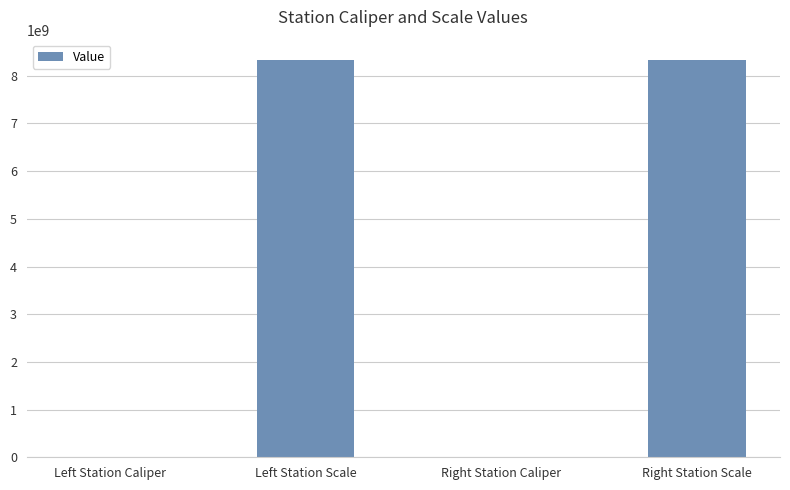

What is the greatest value displayed?

8340107097